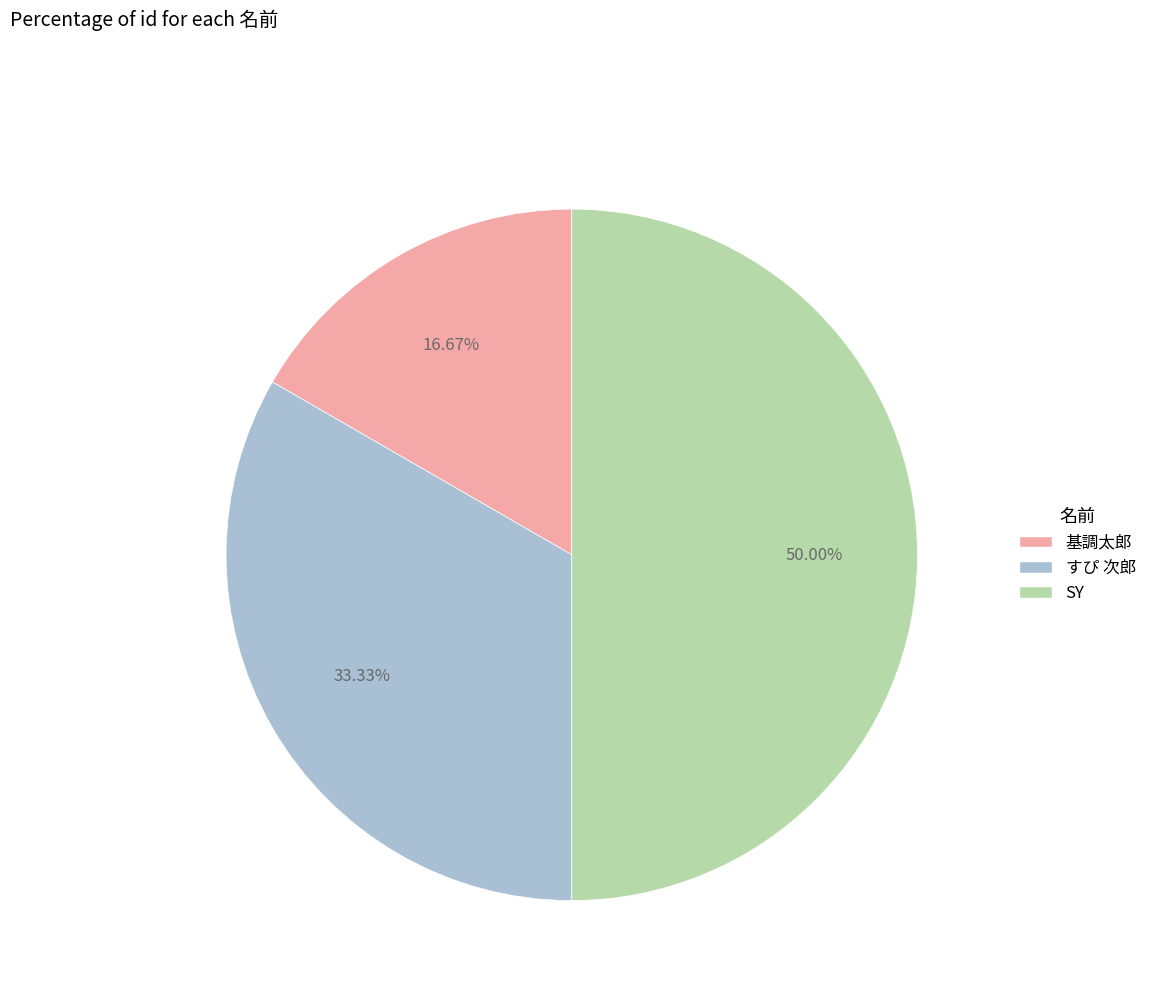

True or false: SY accounts for 50% of the total.

True